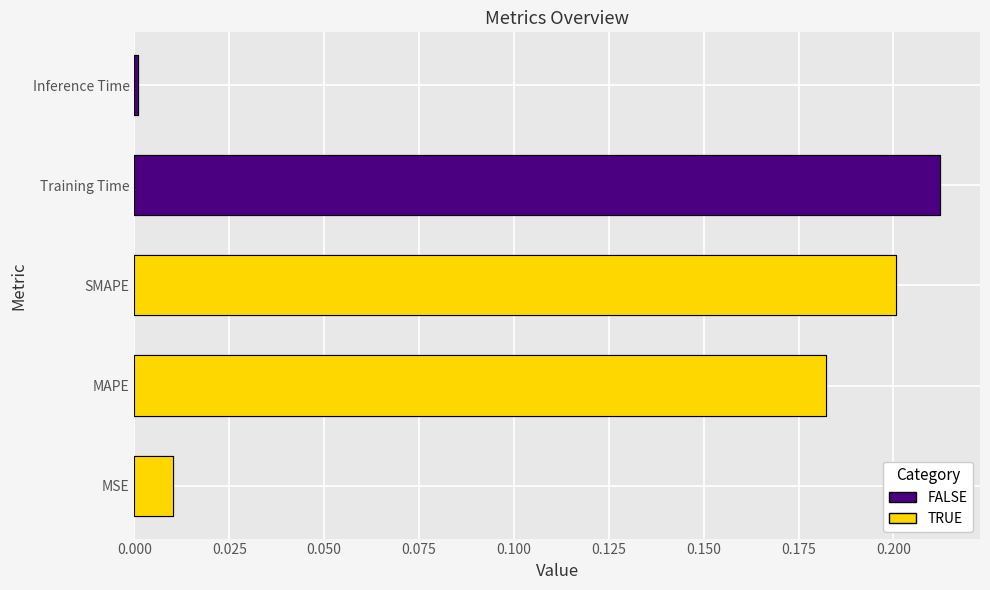

The chart shows a value of 0.2 at MAPE. True or false?

True